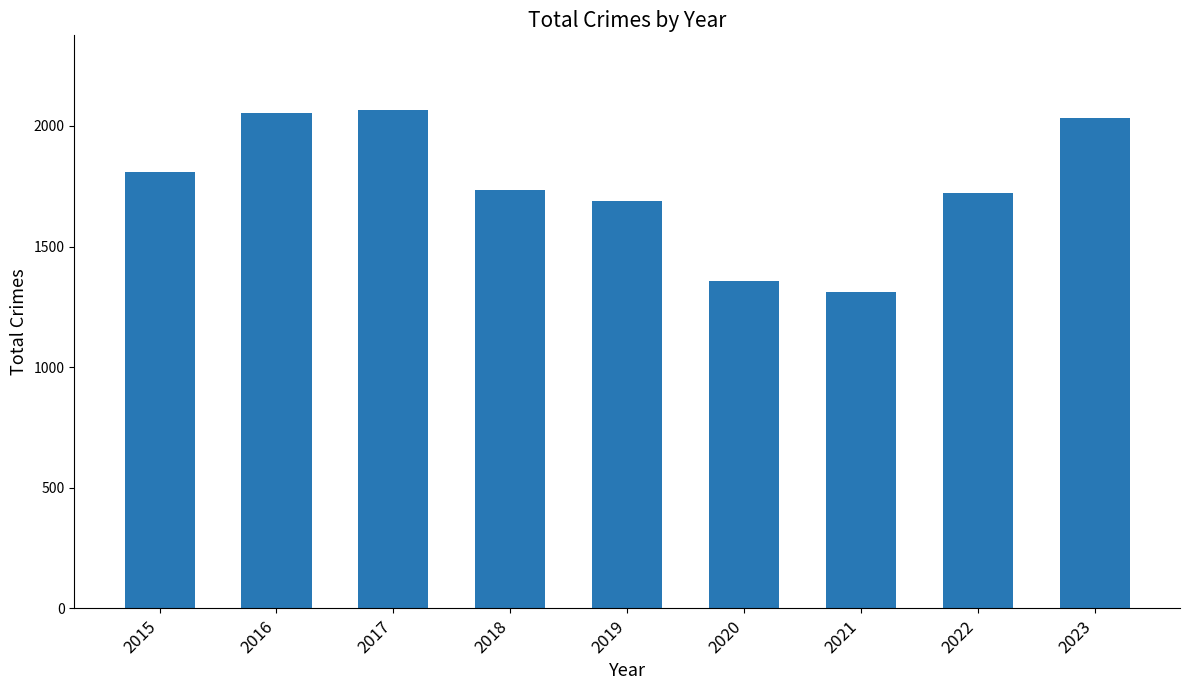

Reading right to left, list all the values displayed in this chart.

2032	1721	1312	1356	1687	1736	2066	2053	1811